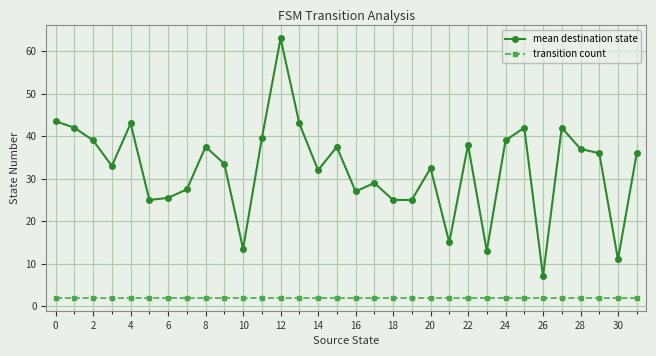

List the series in order of their peak value, highest first.

mean destination state, transition count